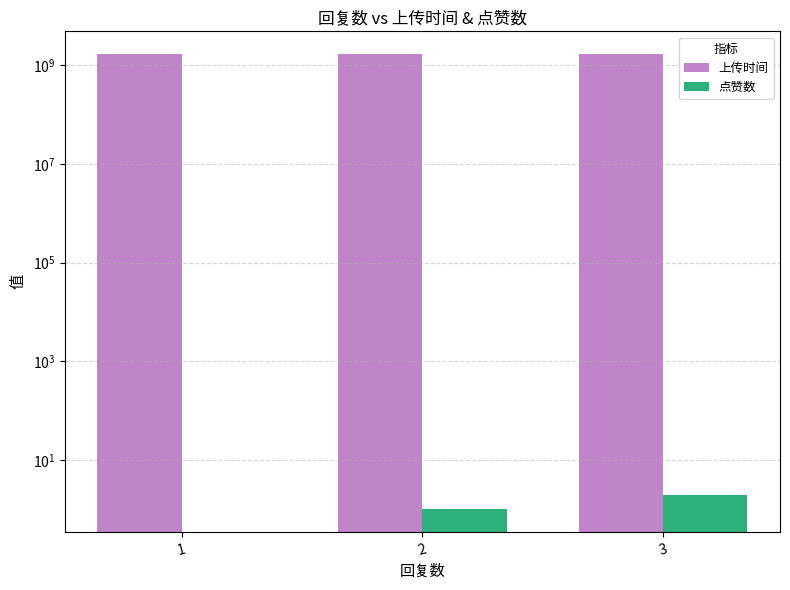

Is it true that 点赞数 equals 2 at 2?

False